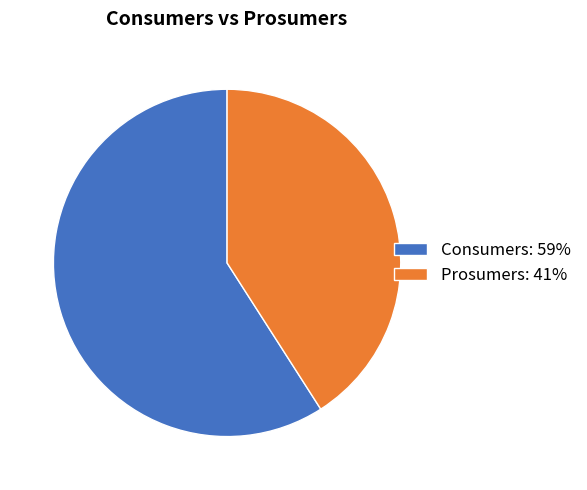

What is the ratio of the value at Consumers to the value at Prosumers?

1.4